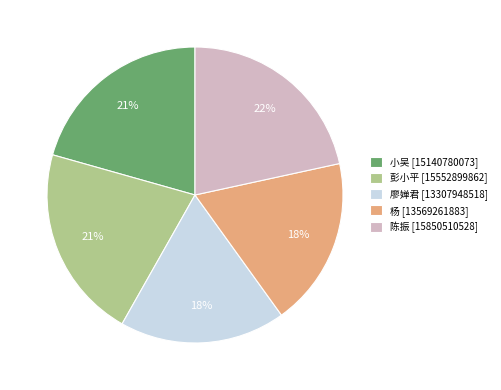

To the nearest percent, what portion does 彭小平 represent?

21%